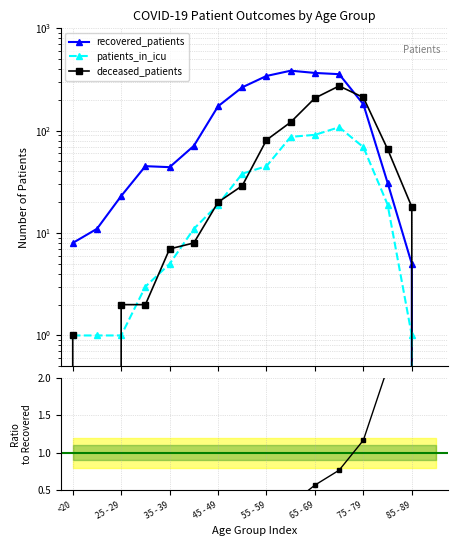

What is the label of the 16th point from the left?

15